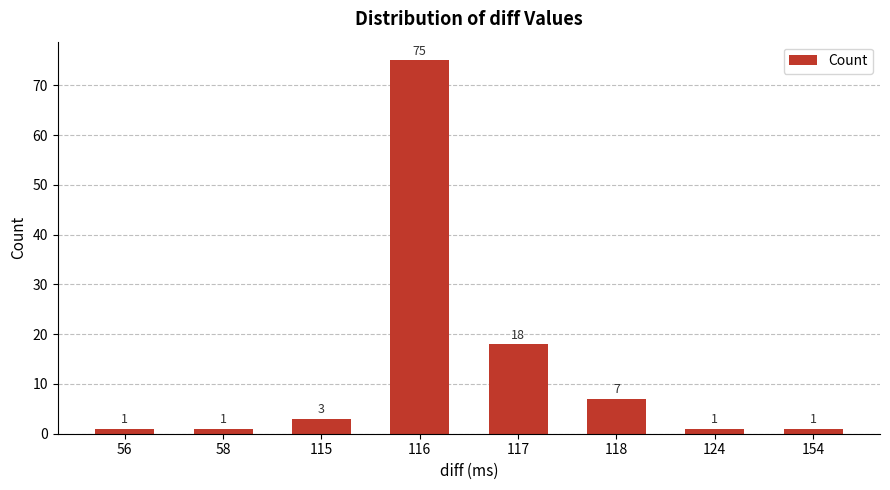

What is the greatest value displayed?

75